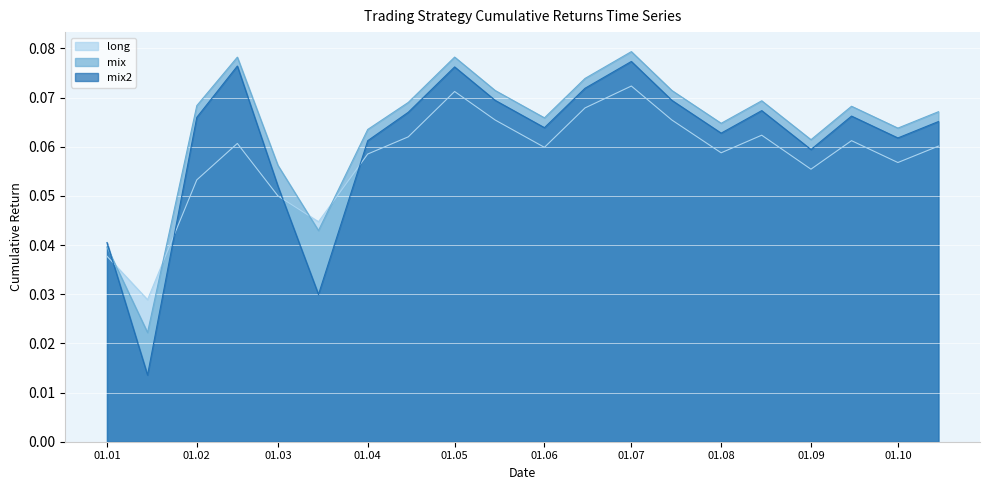

How many lines are shown in the chart?

3